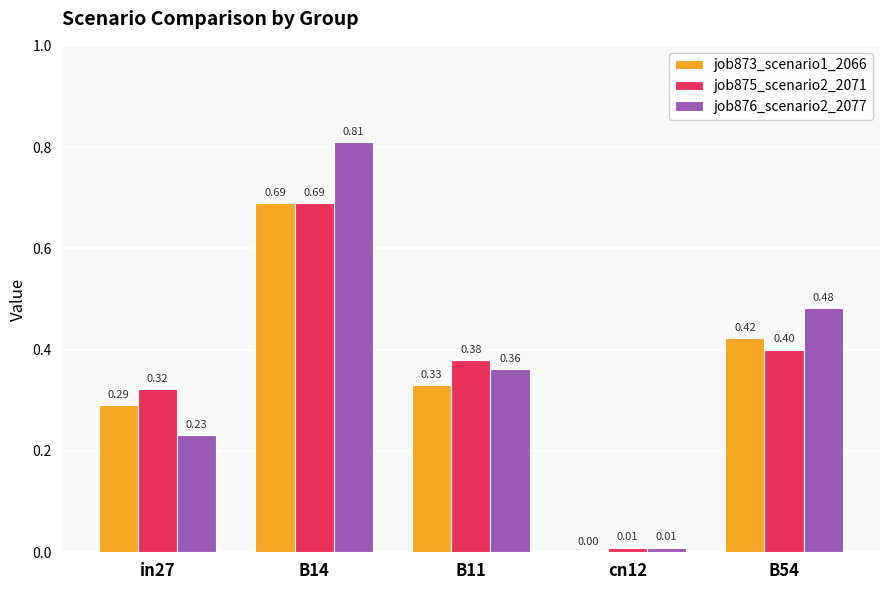

What is the total value across all series at B54?

1.3